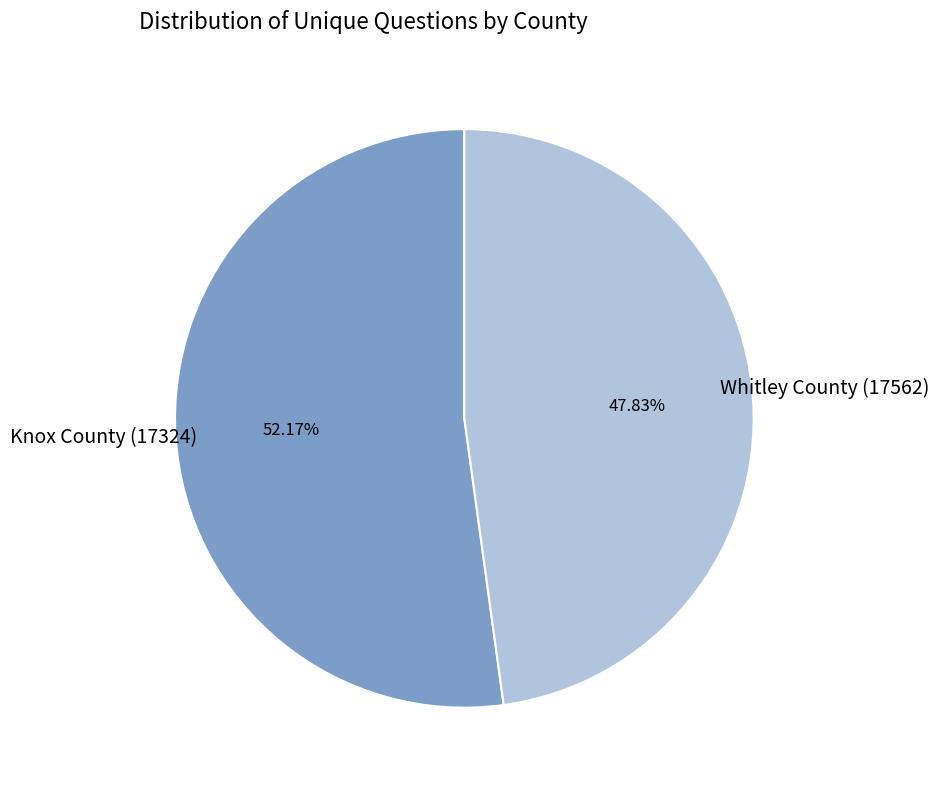

How many segments does this pie chart have?

2